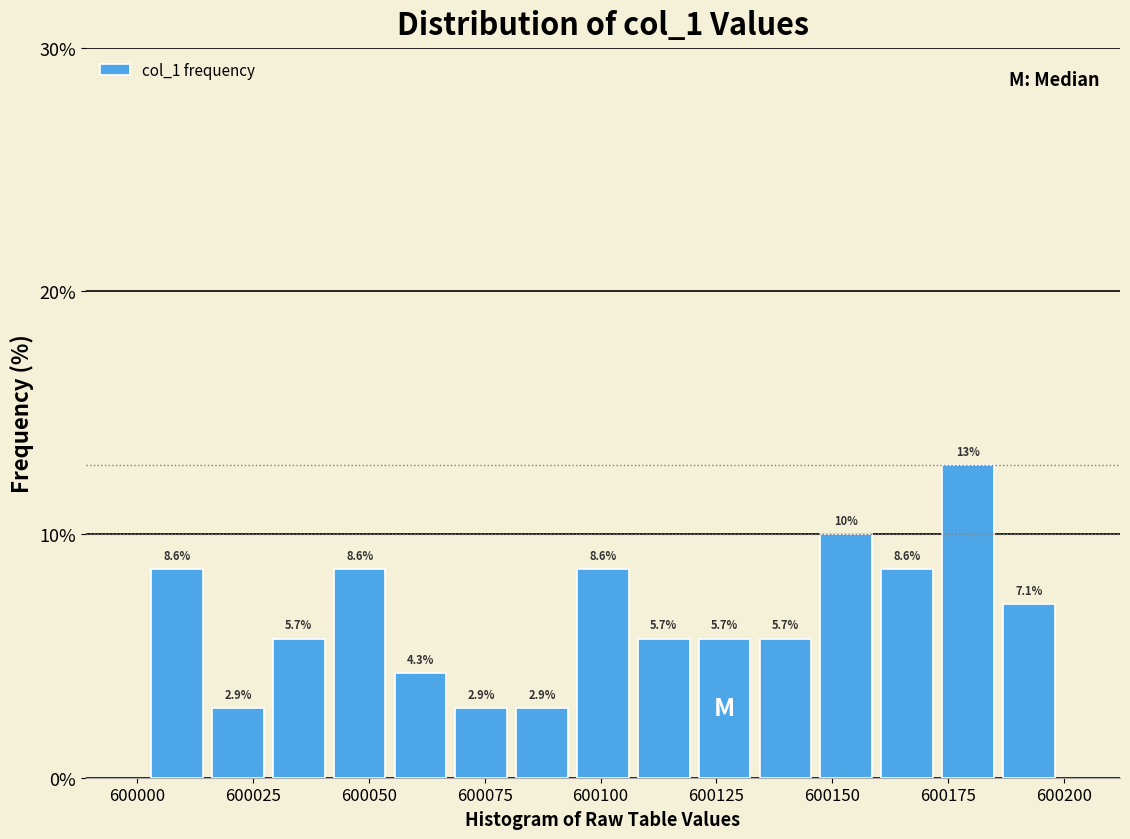

Read against the x-axis, roughly where is the centre of the tallest bar?

600180